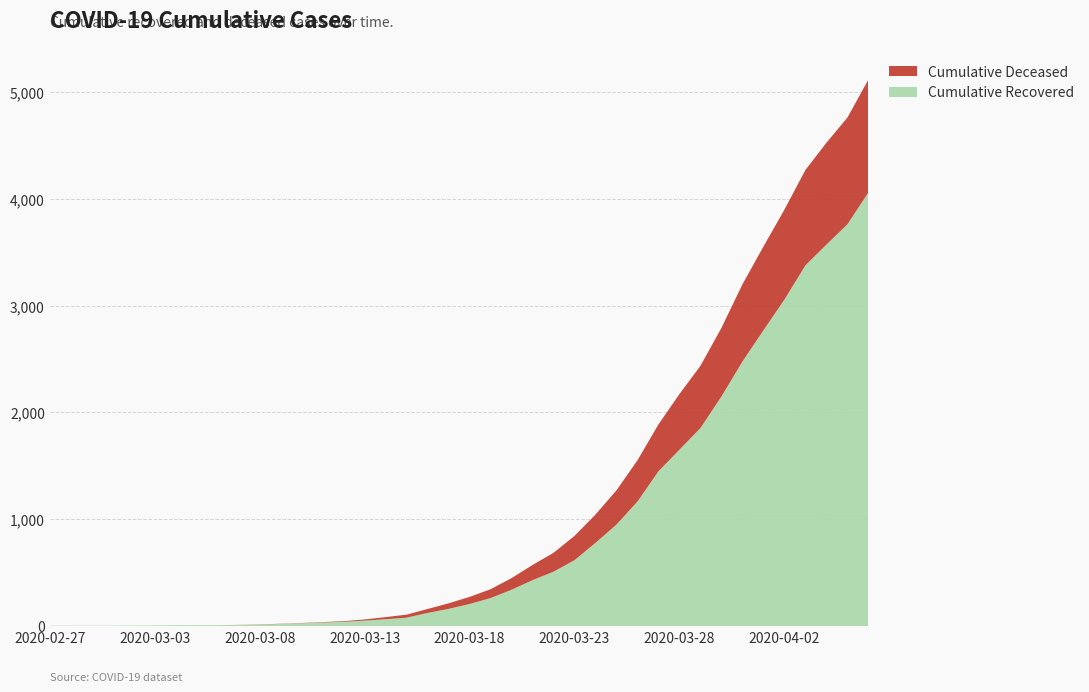

Reading left to right, extract all data points from this chart.

Cumulative Recovered: 3	4	4	4	5	6	8	9	9	10	14	20	27	33	40	51	64	79	123	161	207	262	340	430	509	617	779	950	1166	1449	1651	1854	2149	2476	2768	3056	3376	3570	3760	4058
Cumulative Deceased: 0	0	0	0	0	0	0	0	0	1	2	2	2	4	6	11	20	28	37	52	66	83	109	142	177	227	265	321	386	439	521	582	642	723	784	842	893	953	999	1057